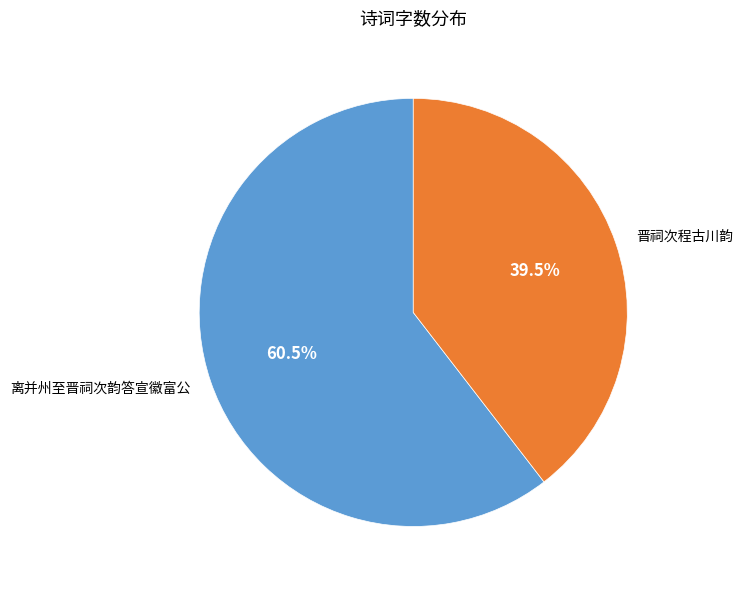

What percentage is NOT represented by 离并州至晋祠次韵答宣徽富公?

39.5%